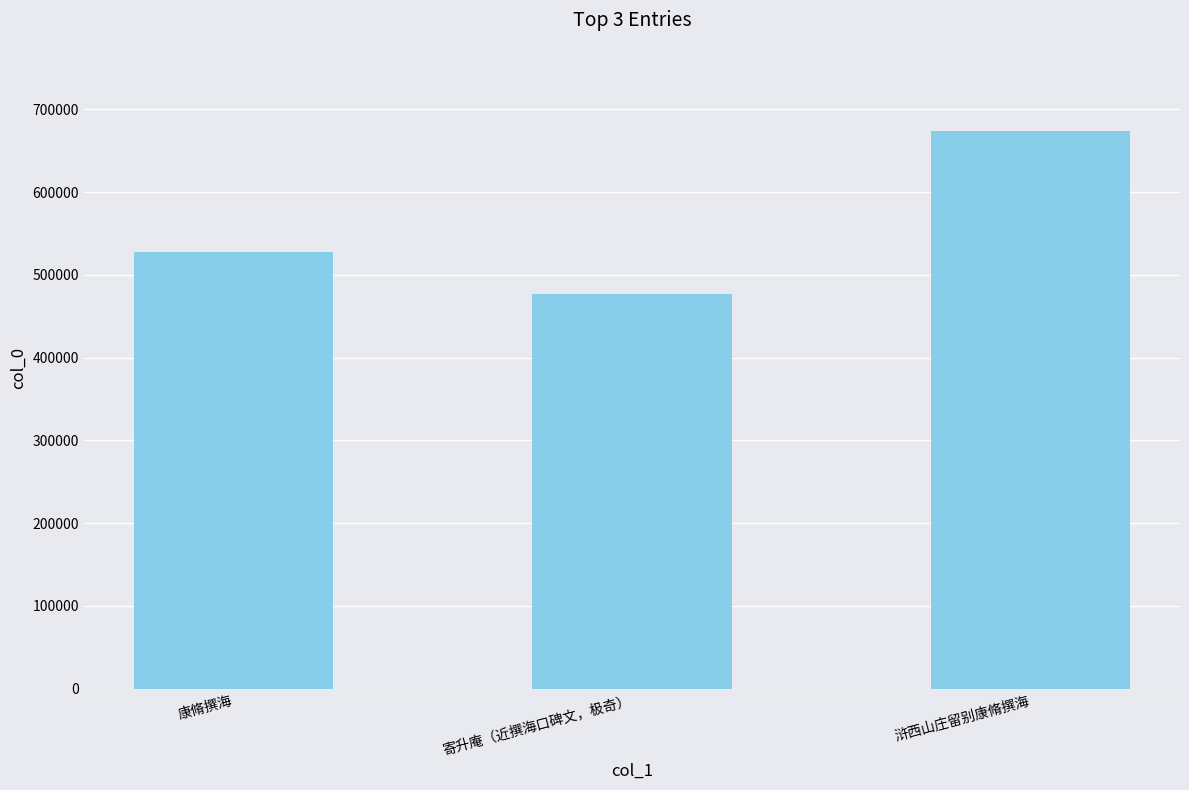

Are the bars grouped side by side (vs. stacked)?

No